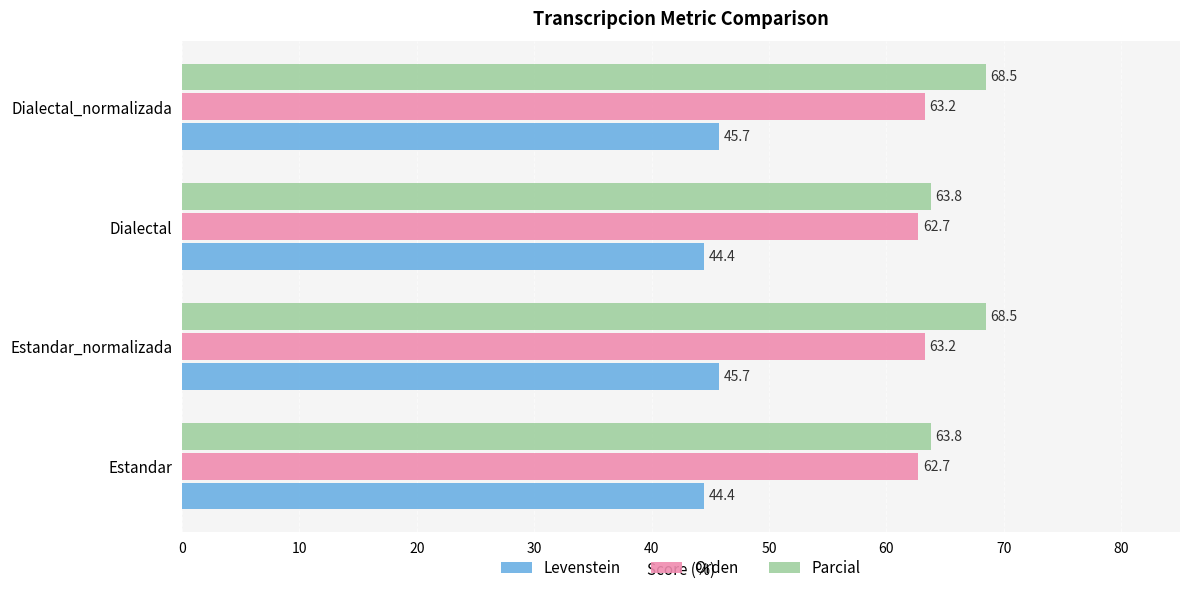

What is the minimum value for Parcial?

63.8